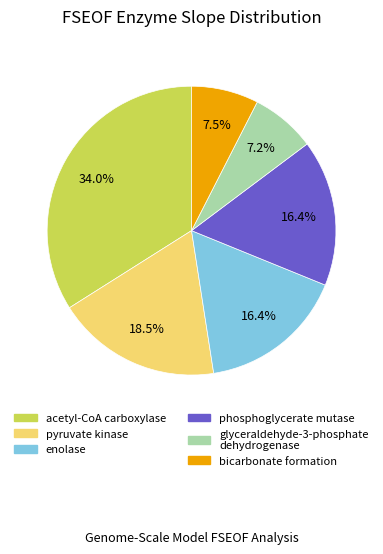

How many slices are in this pie chart?

6